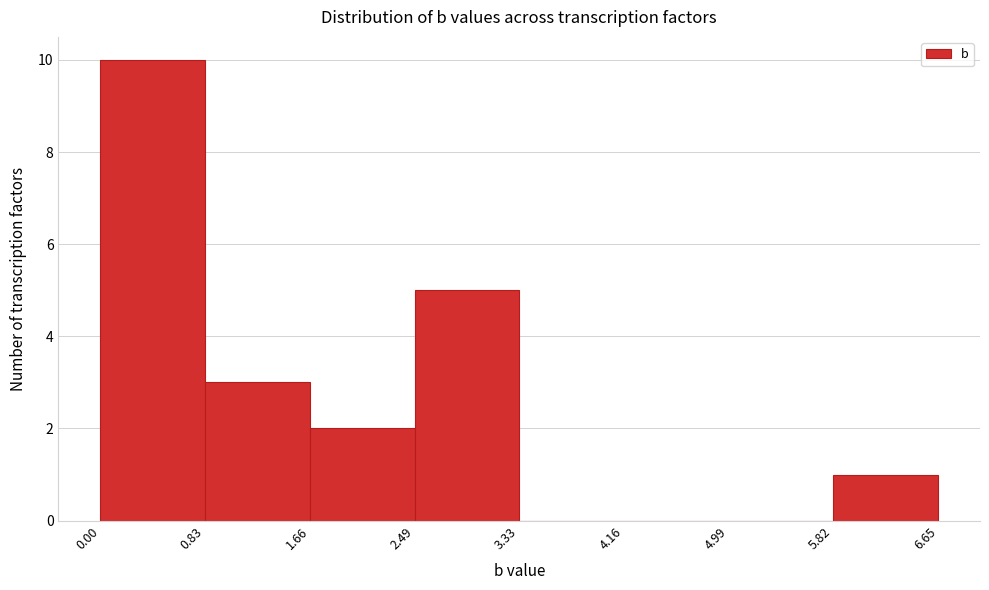

What is the height of the bar covering 5.82 to 6.65 on the x-axis? The values are not printed on the chart, so give them approximately, as read against the axis.

1